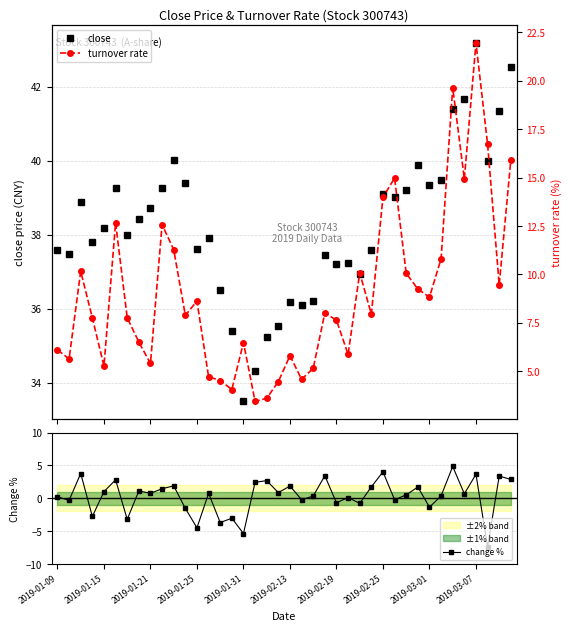

Does the chart have visible grid lines?

Yes